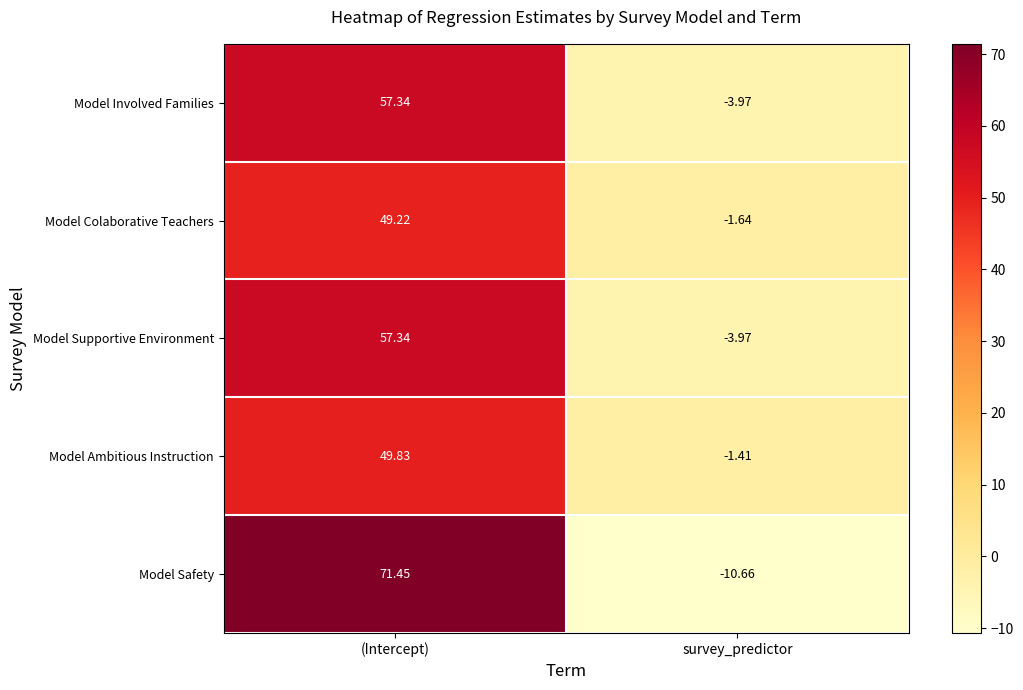

Which series changed the most between (Intercept) and survey_predictor?

Model Safety